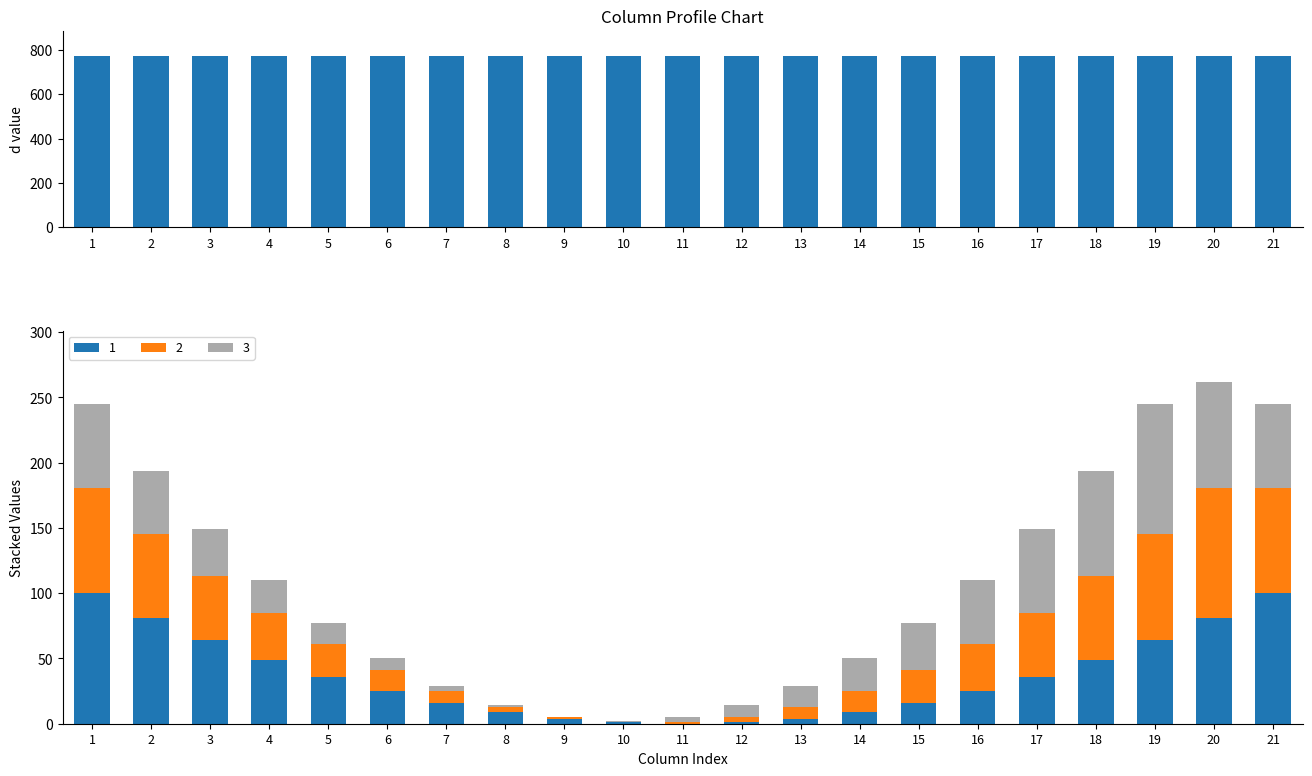

List the series in order of their peak value, highest first.

1, 2, 3